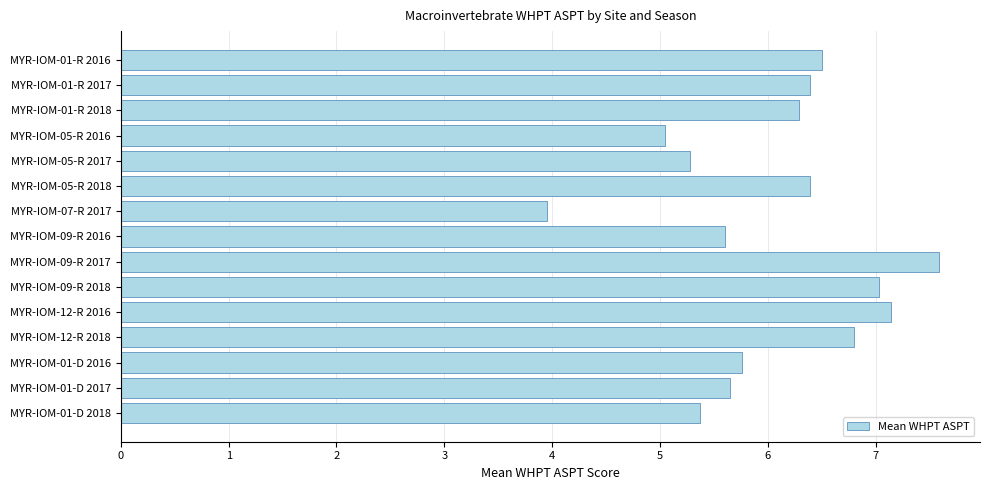

Approximately how many times larger is the value at MYR-IOM-01-D 2017 compared to MYR-IOM-09-R 2018?

0.8